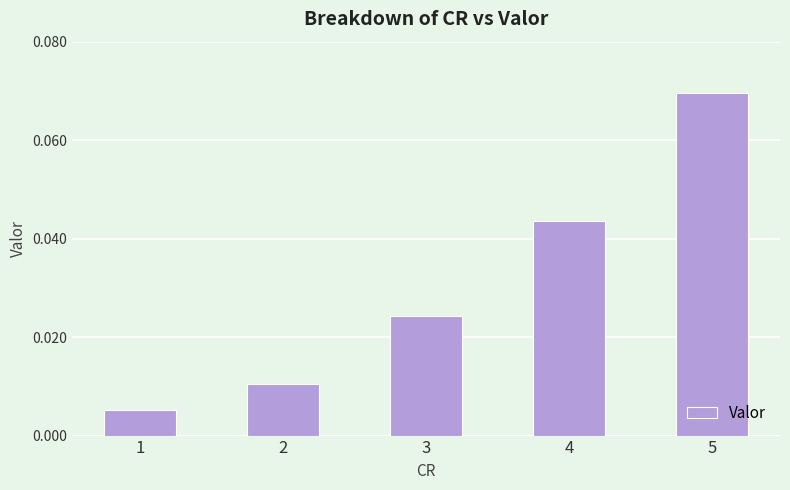

At which label is the value closest to 0?

1